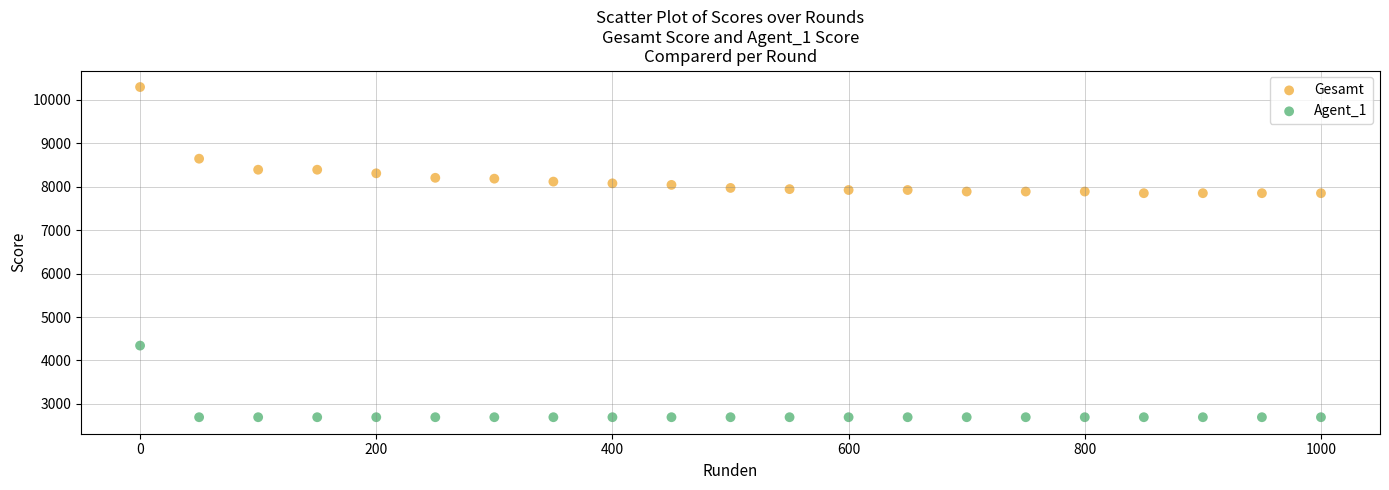

Which series has the widest spread of Y values?

Gesamt